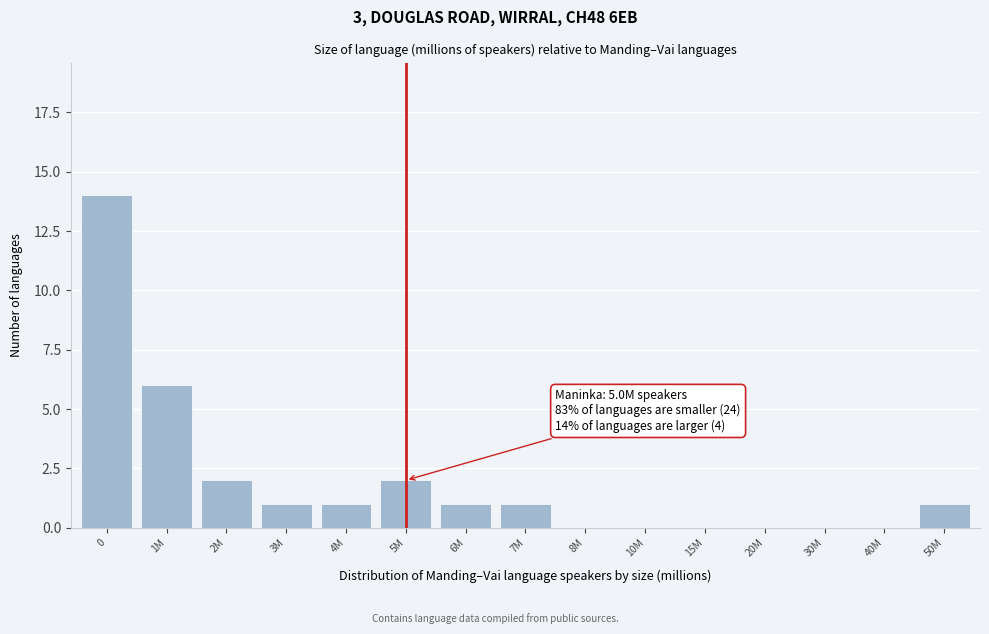

Reading left to right, what are all the values shown in this chart?

0=14	1M=6	2M=2	3M=1	4M=1	5M=2	6M=1	7M=1	8M=0	10M=0	15M=0	20M=0	30M=0	40M=0	50M=1